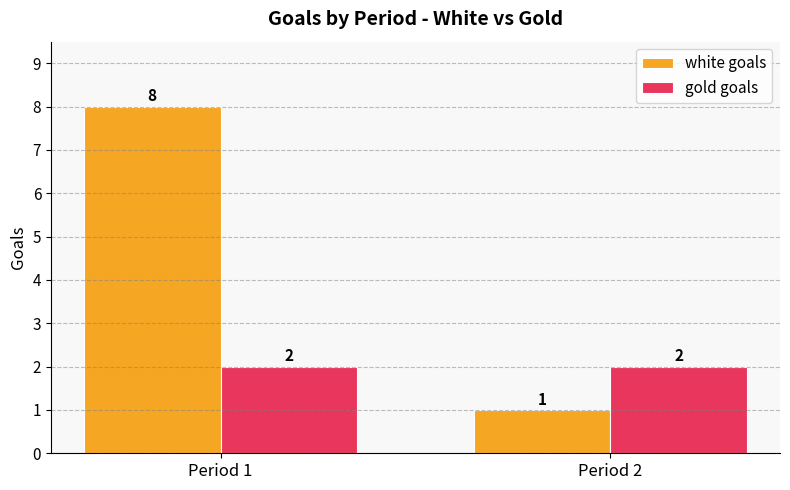

What is the minimum value shown in the chart?

1